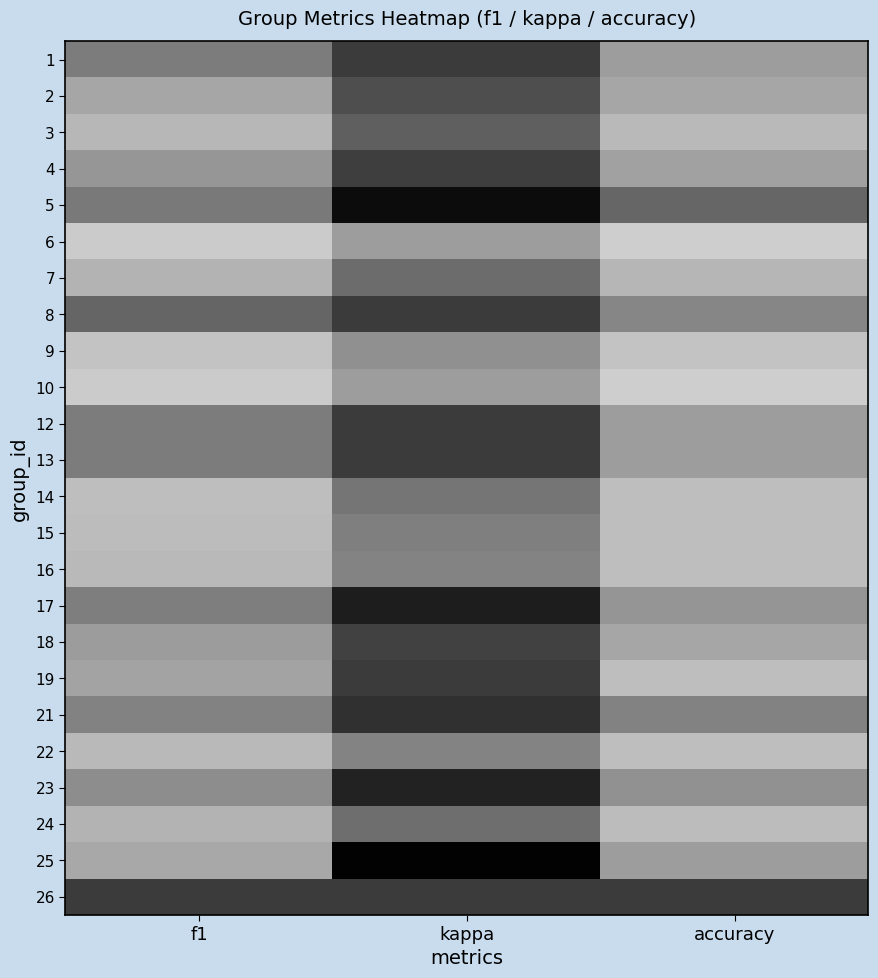

Rank the series at f1 from lowest to highest value.

26, 8, 5, 1, 12, 13, 17, 21, 23, 4, 18, 19, 2, 25, 24, 7, 3, 16, 22, 15, 14, 9, 6, 10